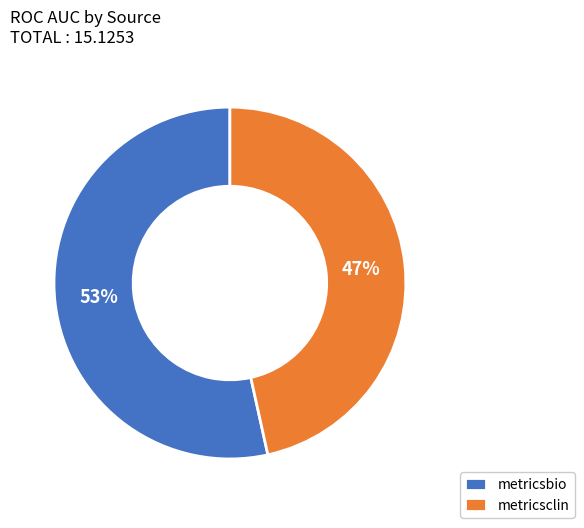

What percentage is the metricsbio slice, to the nearest percent?

53%